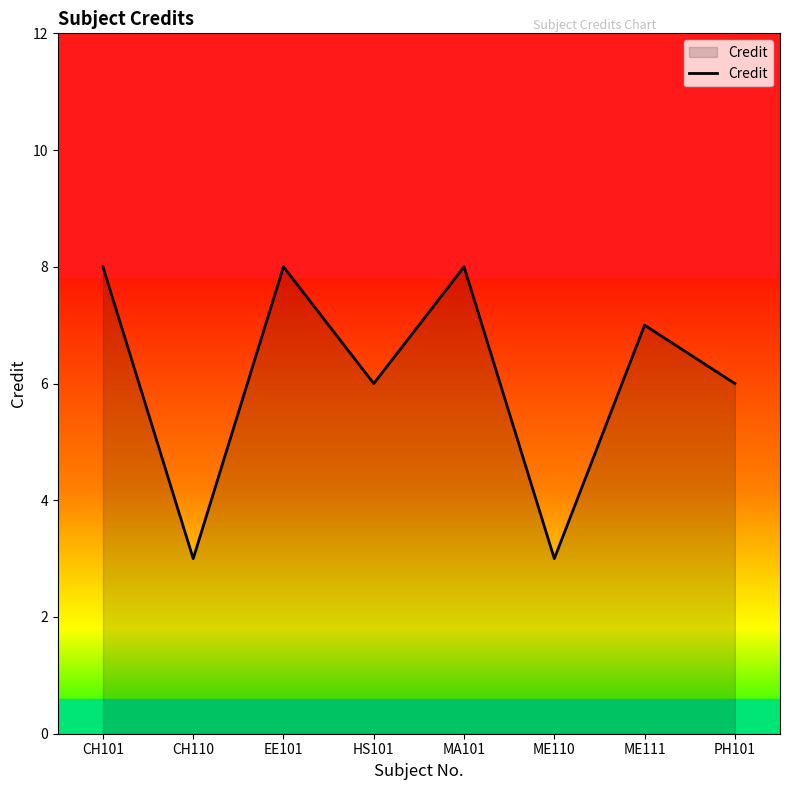

The chart shows a value of 3 at ME110. True or false?

True